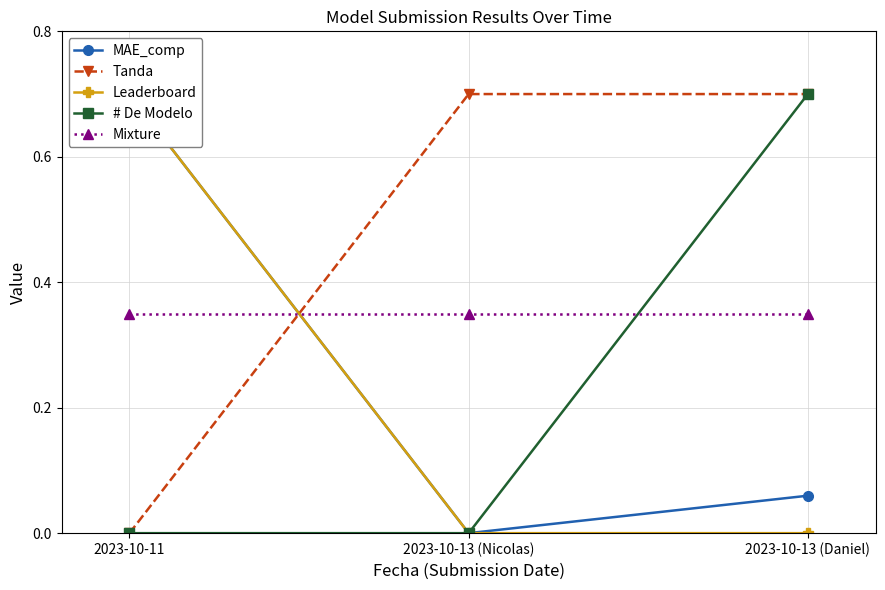

What is the sum of all # De Modelo values?

0.7